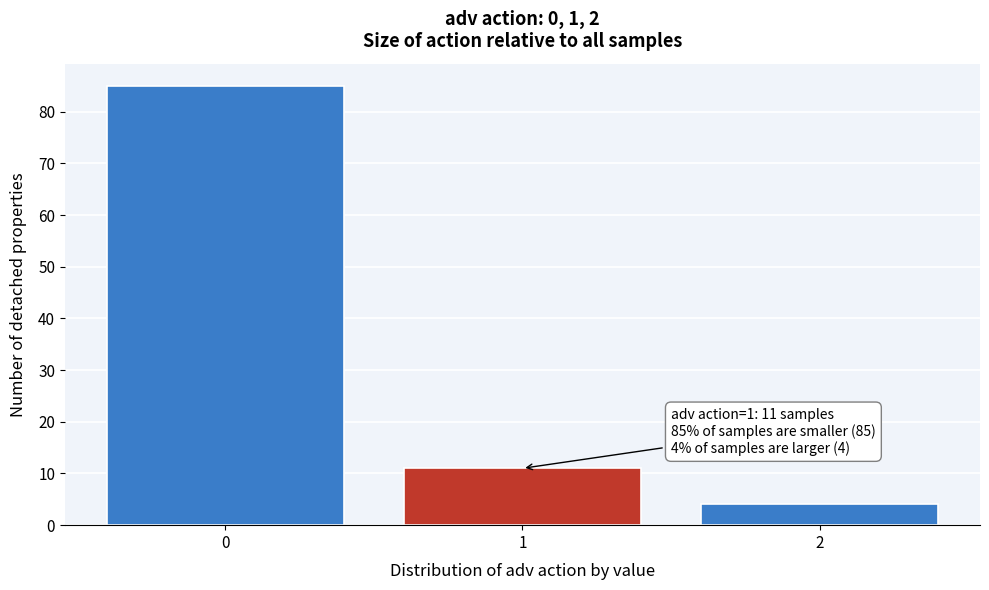

Reading left to right, extract all data points from this chart.

0=85	1=11	2=4